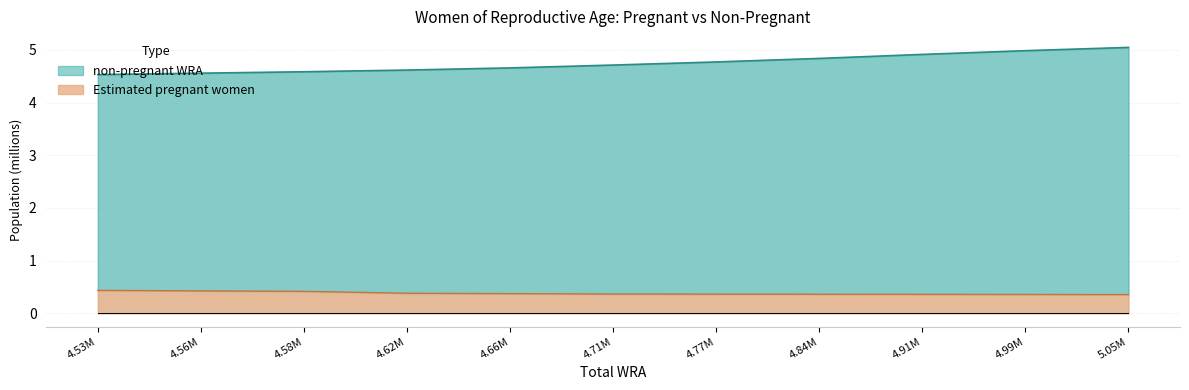

Which series has the largest total across all categories?

non-pregnant WRA